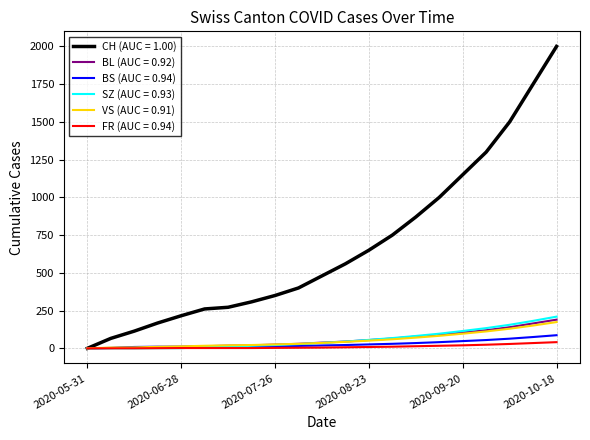

Which series has the largest range (max minus min)?

CH (AUC = 1.00)